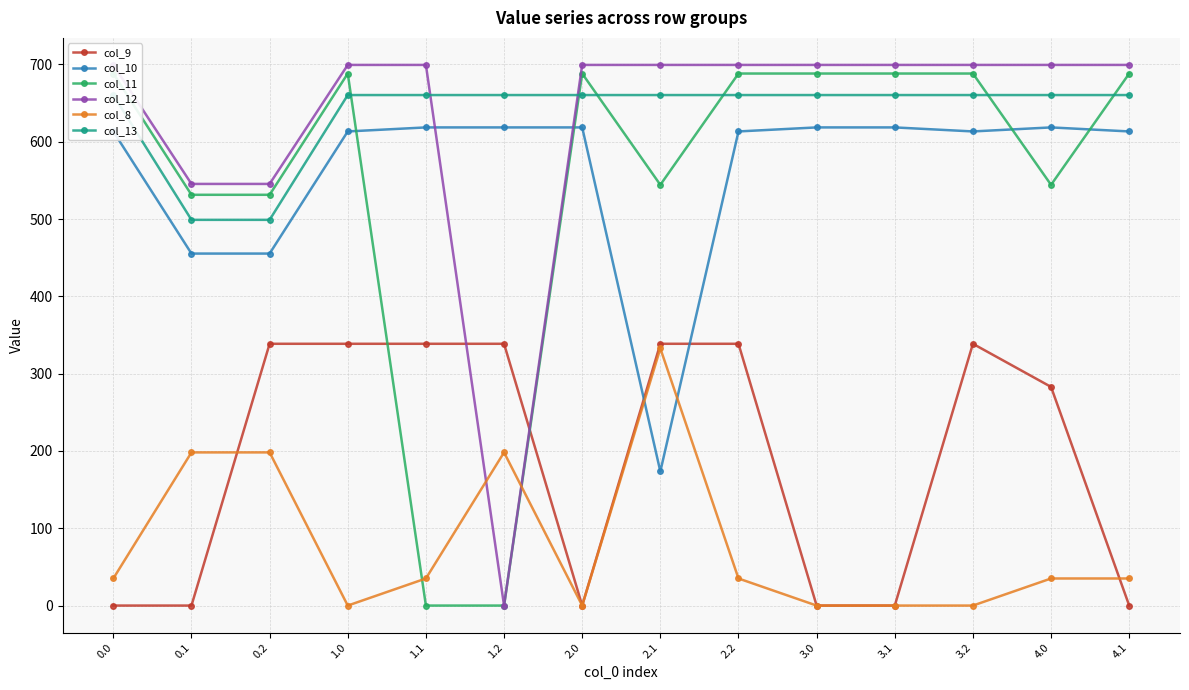

What is the difference between the second highest and minimum values in the col_13 series?

161.4